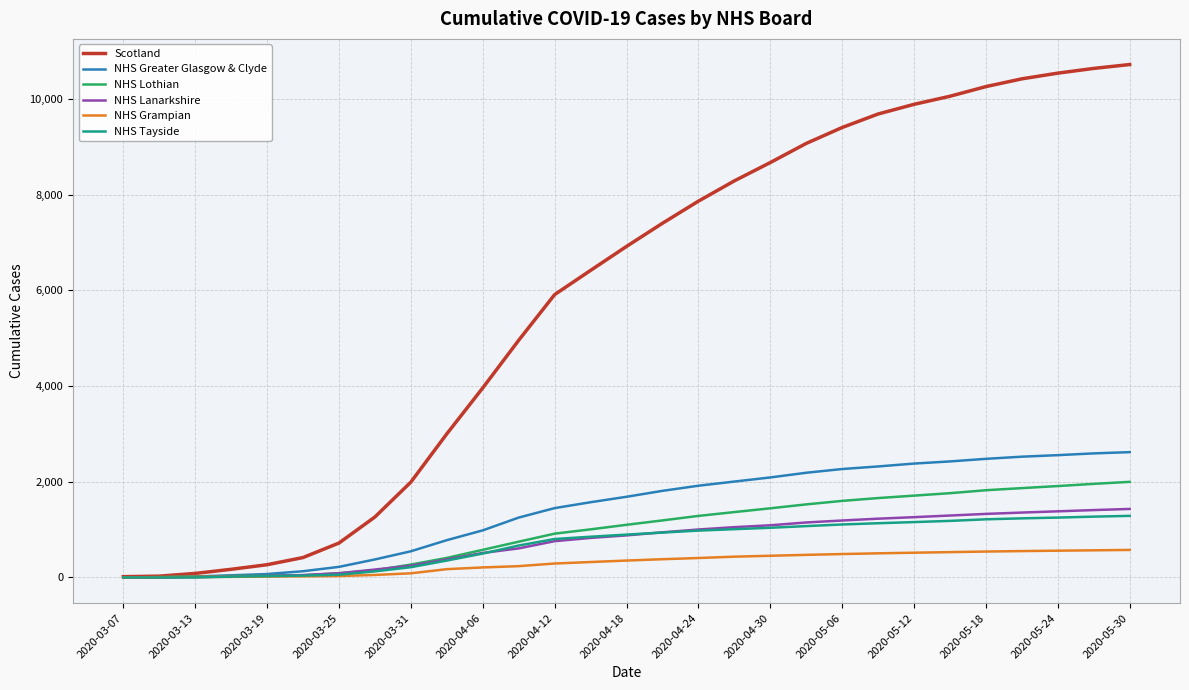

Count the number of categories in the chart.

29